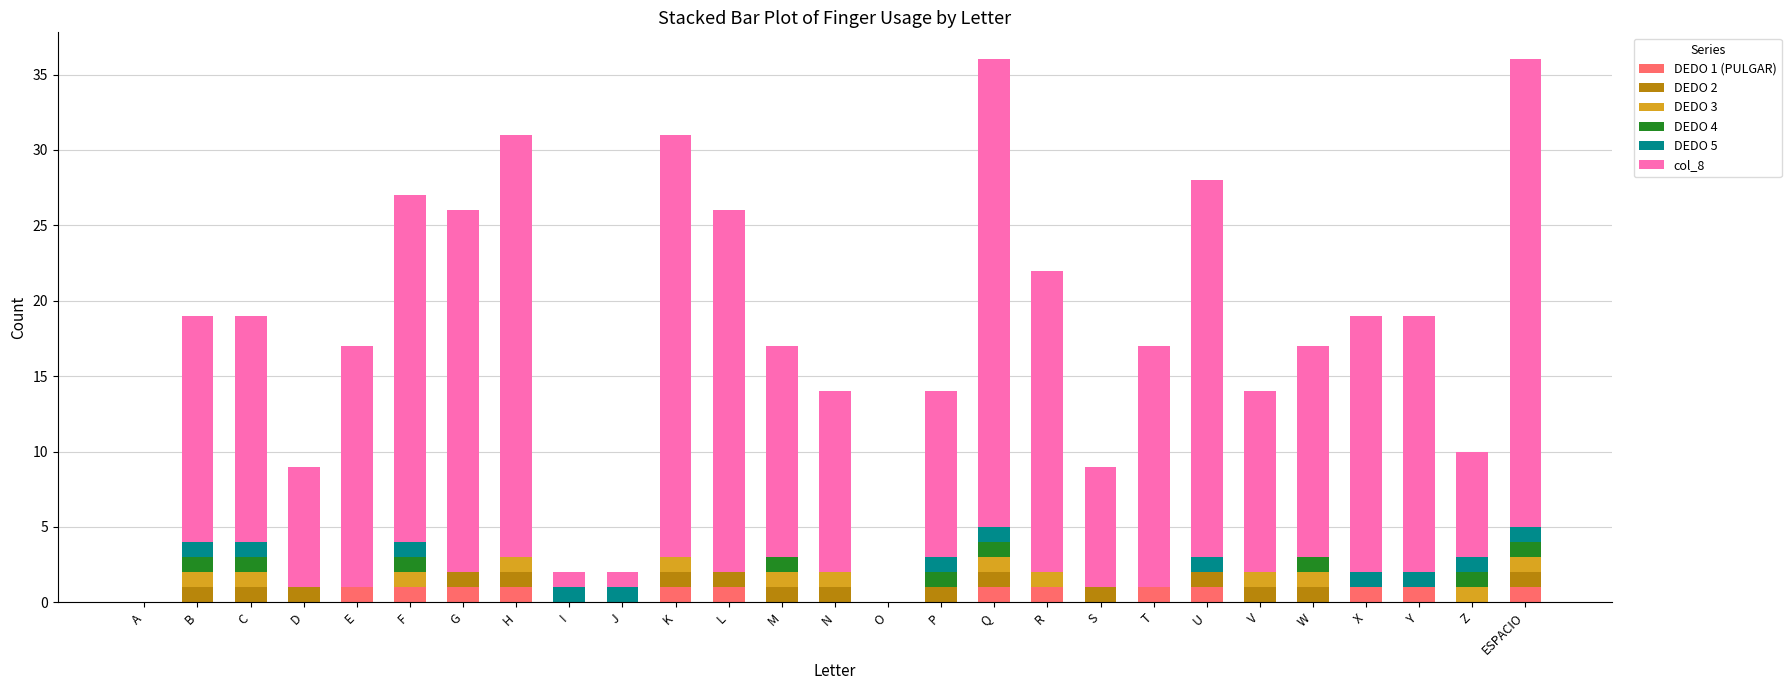

What is the sum of all DEDO 1 (PULGAR) values?

13